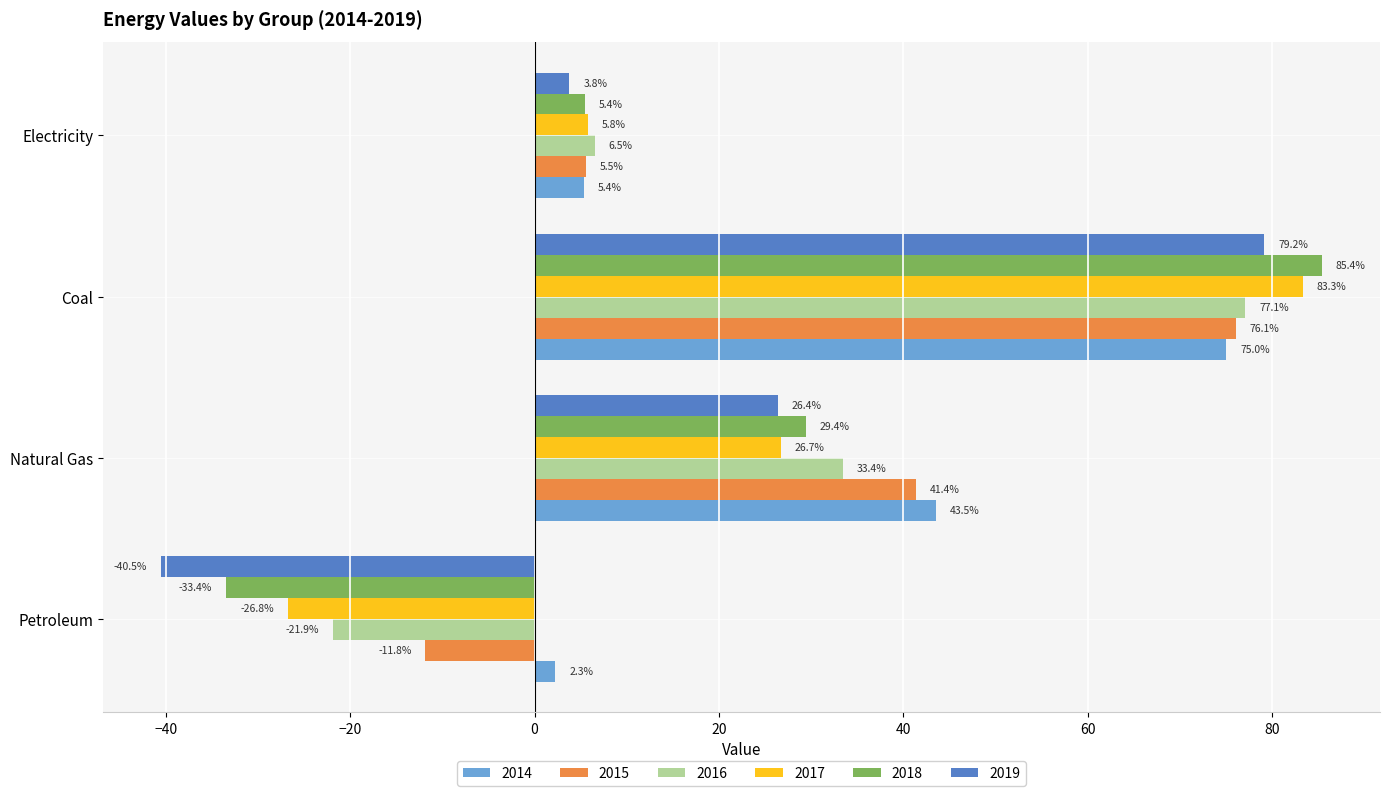

True or false: 2015 has a value of 130.2 at Coal.

False